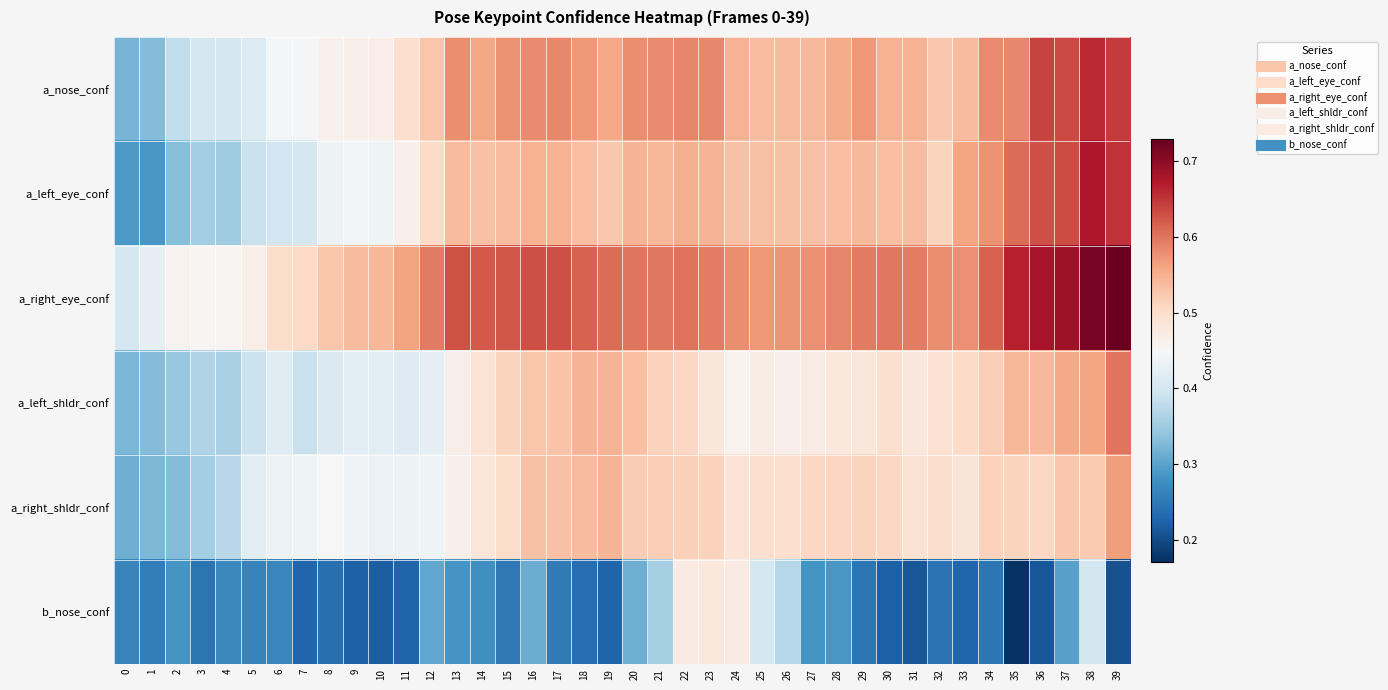

What is the difference between the highest and lowest values at 15?

0.4